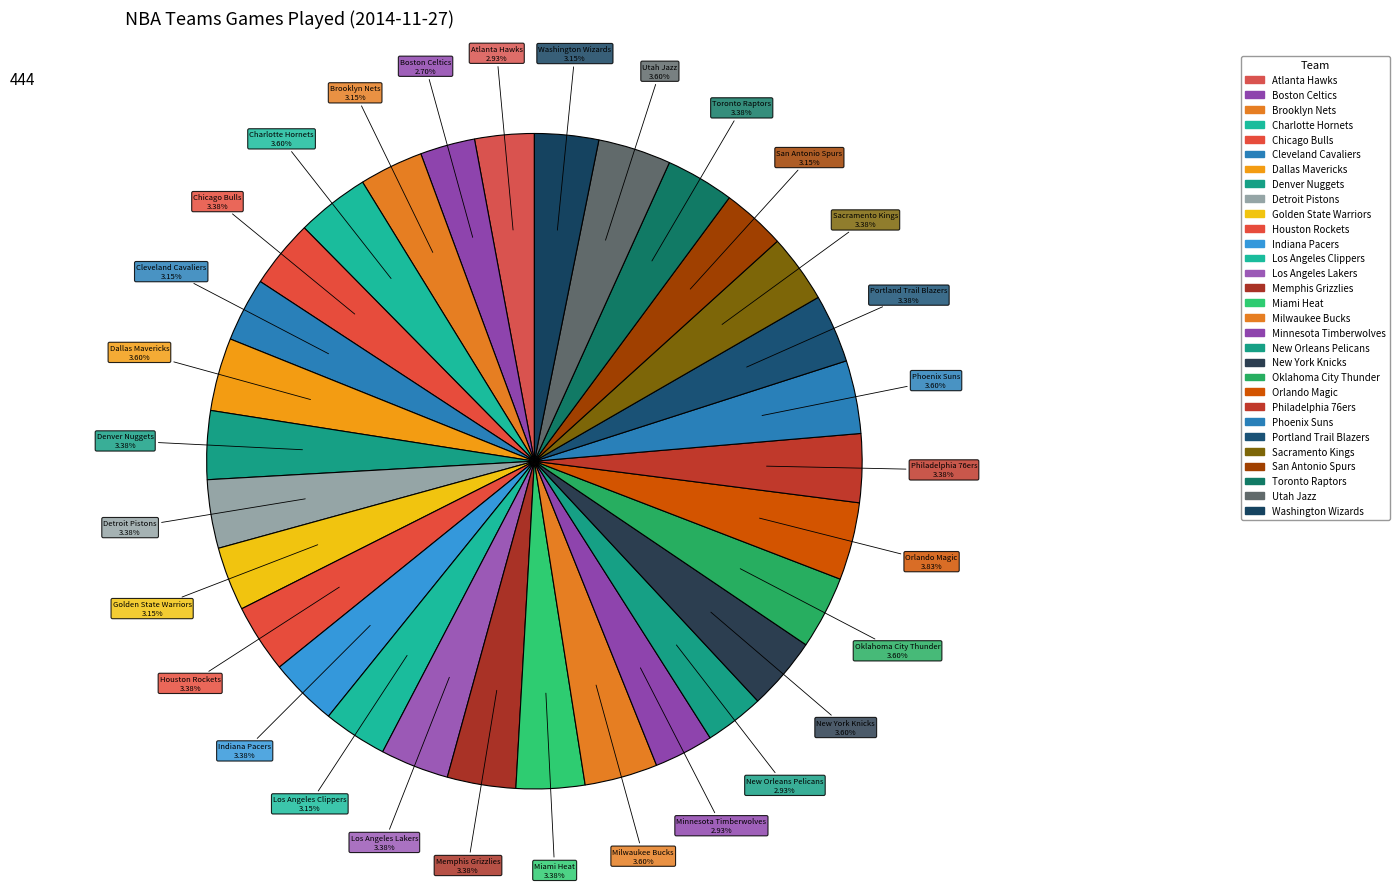

Count the number of slices in the pie.

30